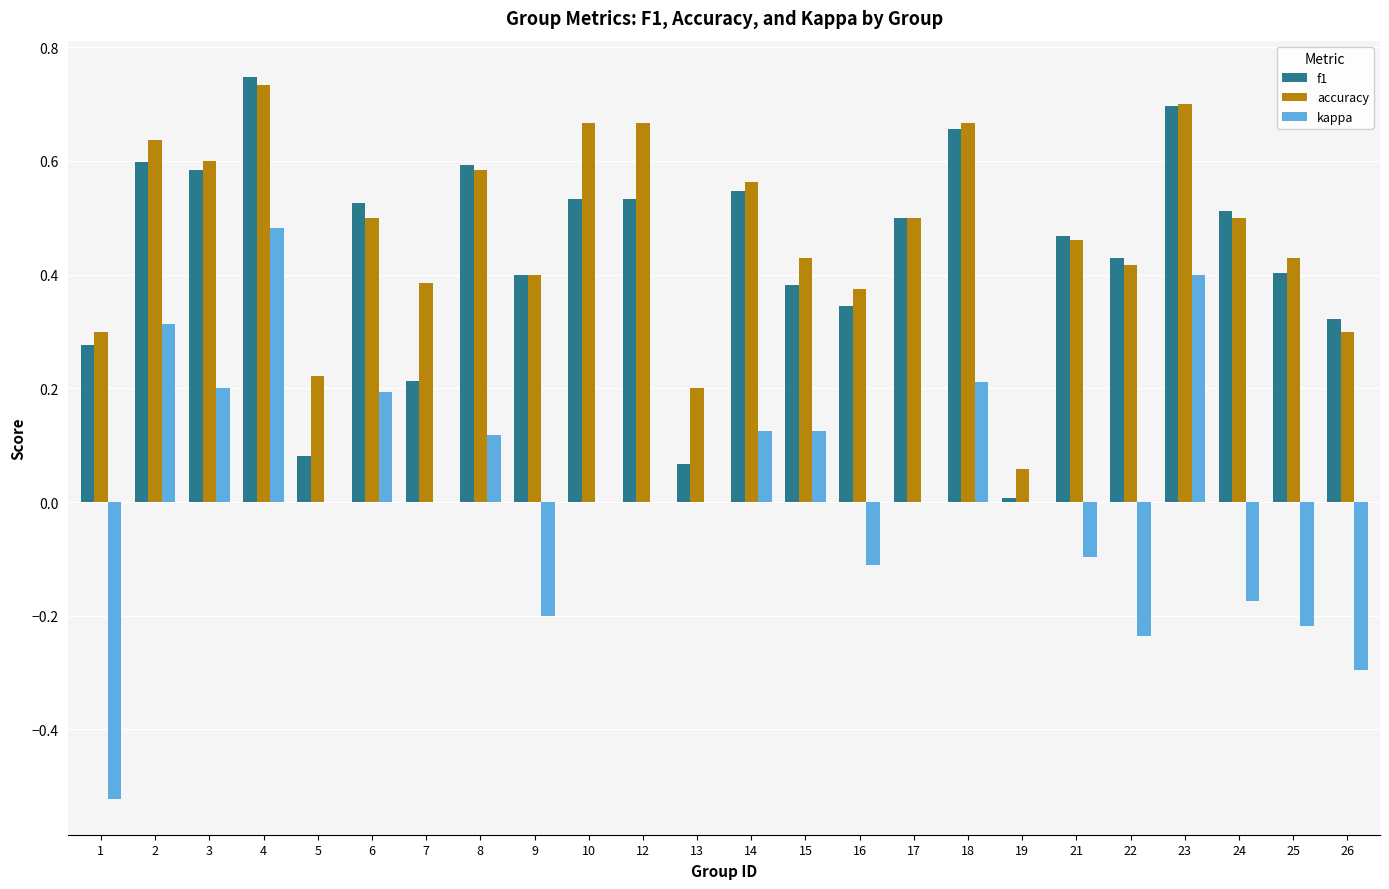

The value of kappa at 25 is -0.2. True or false?

True